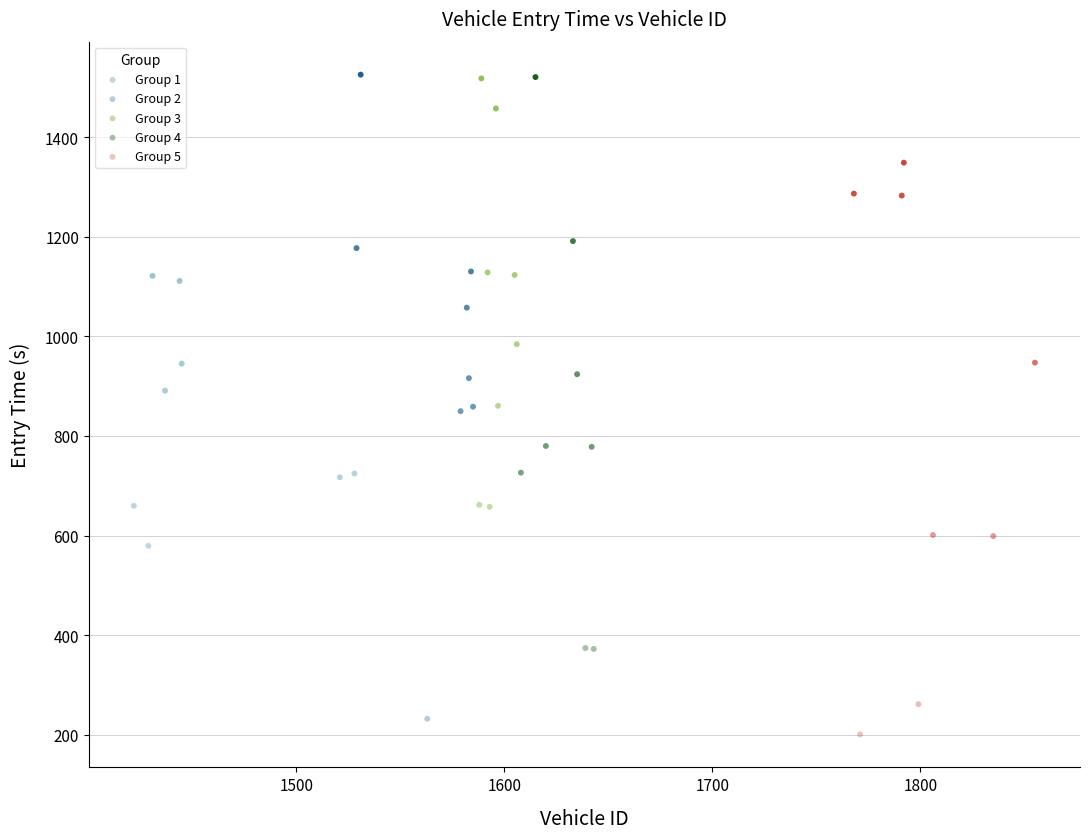

Which series reaches the minimum Y coordinate?

Group 5